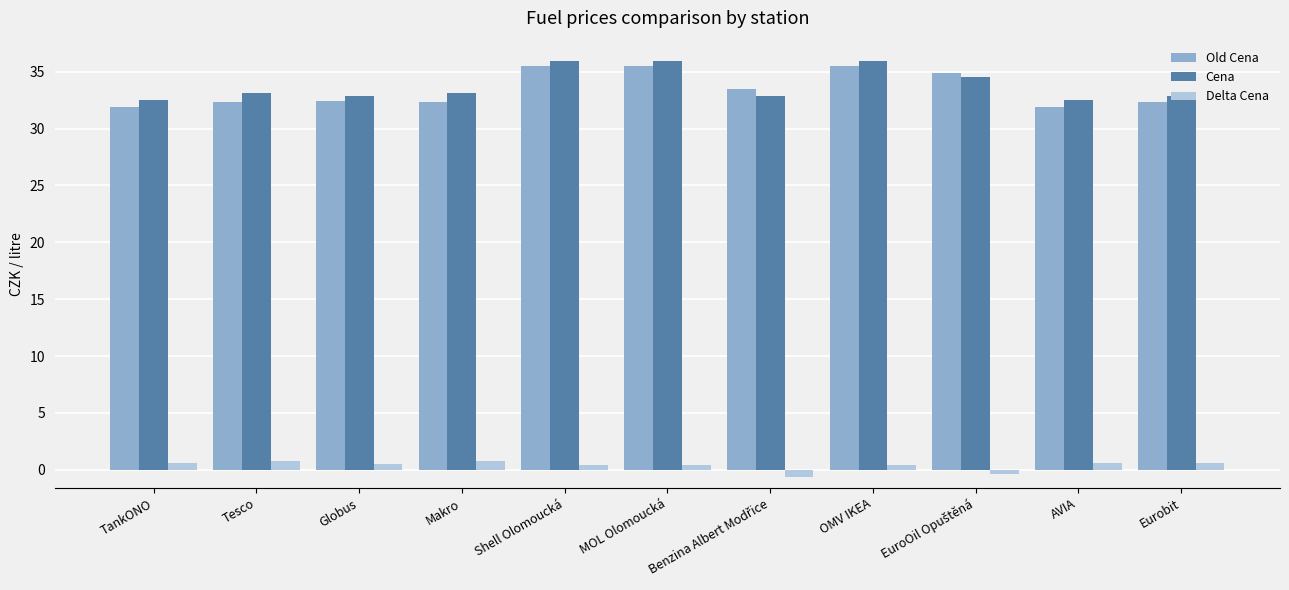

What position from the right is TankONO?

11